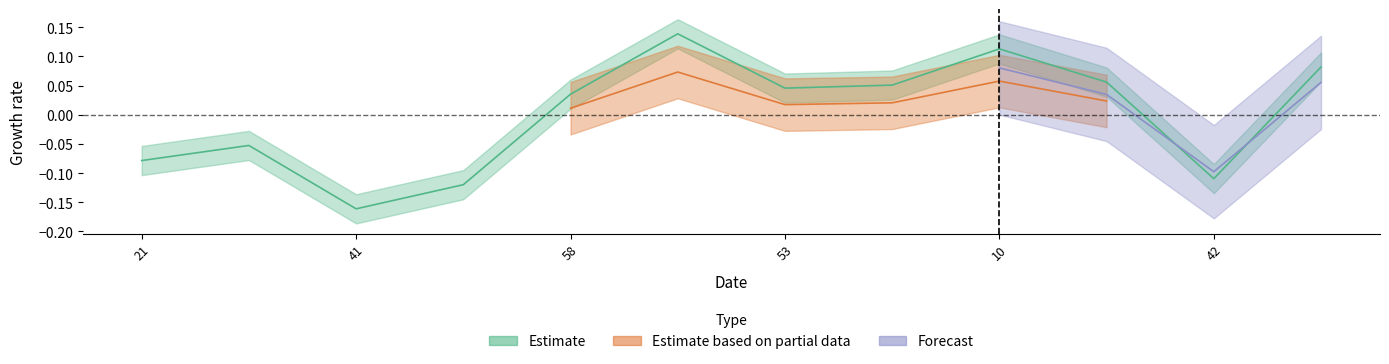

The value at 8 is 0.1. True or false?

False